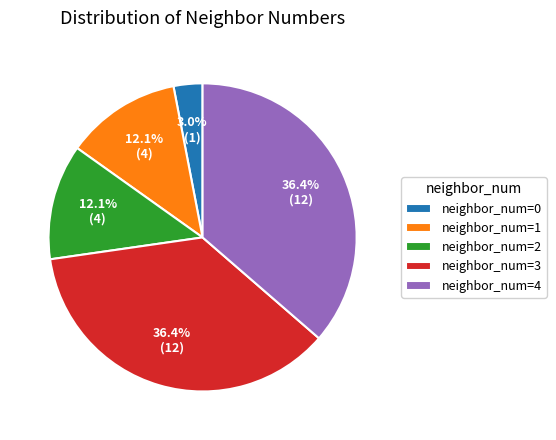

Is the sum of neighbor_num=0 and neighbor_num=1 greater than half?

No